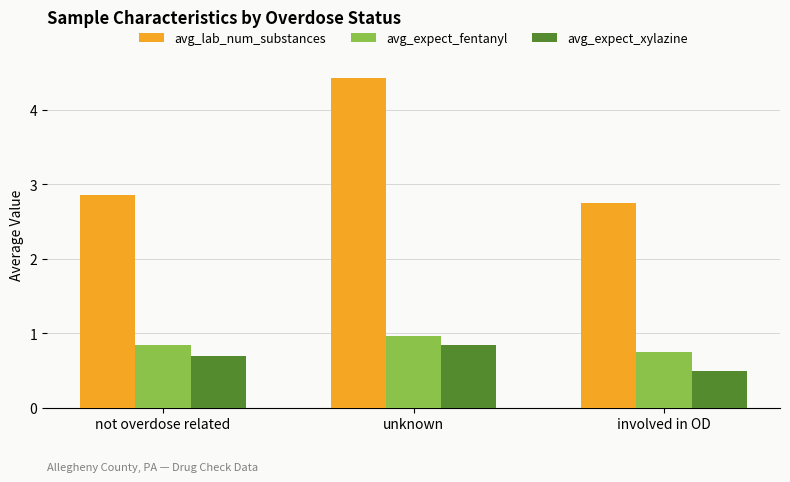

What is the minimum value for avg_expect_xylazine?

0.5